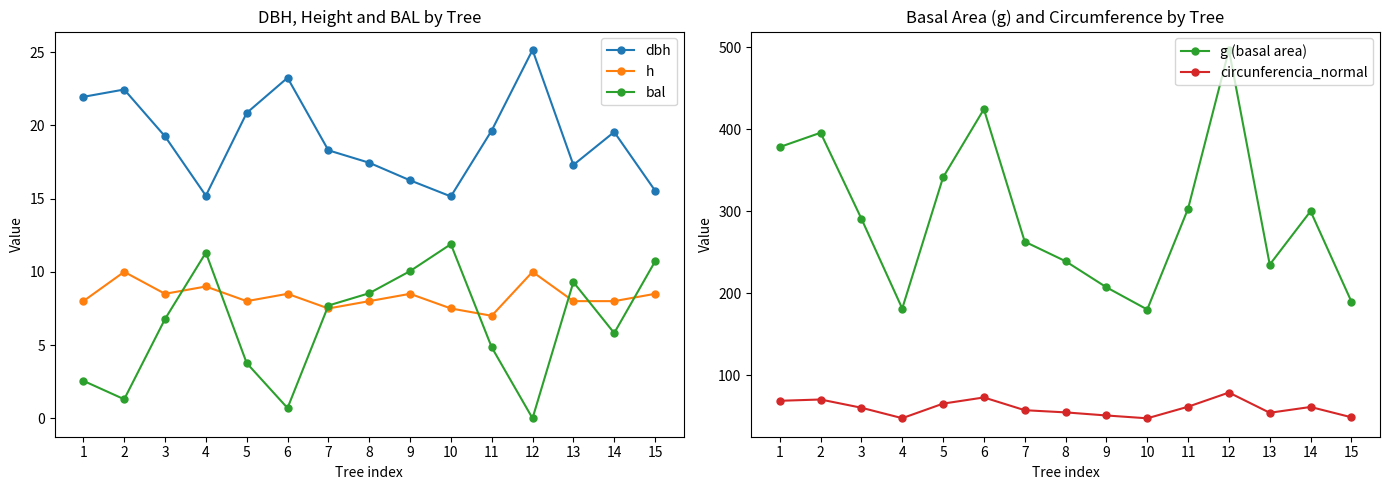

True or false: h has a value of 9.0 at 4.

True